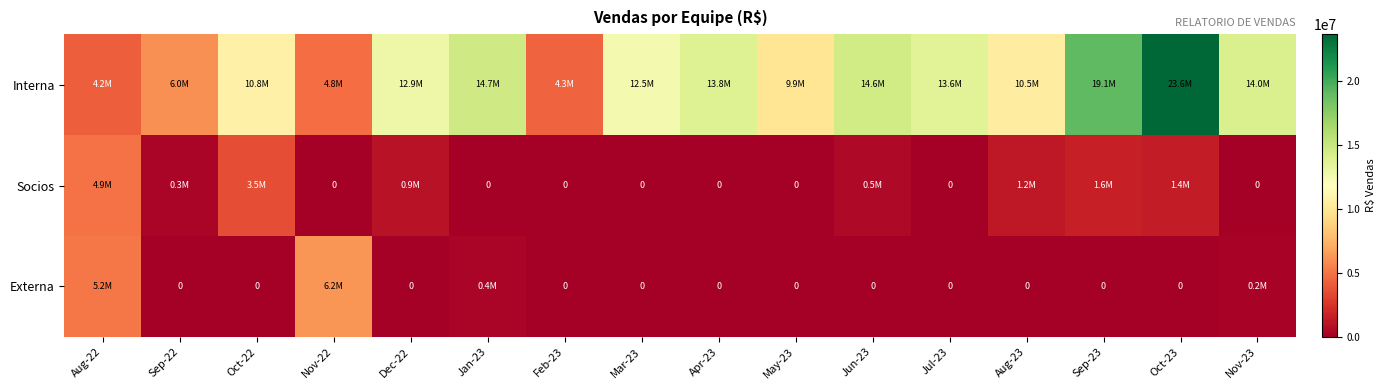

How many categories are shown in the chart?

16